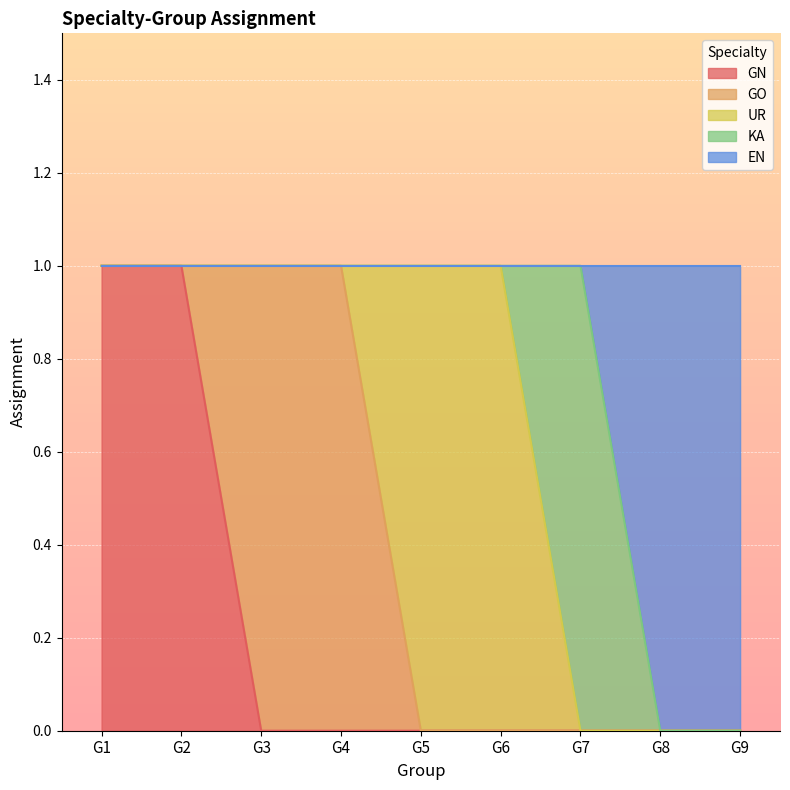

Reading right to left, transcribe all the data shown in this chart.

GN: 0	0	0	0	0	0	0	1	1
GO: 0	0	0	0	0	1	1	0	0
UR: 0	0	0	1	1	0	0	0	0
KA: 0	0	1	0	0	0	0	0	0
EN: 1	1	0	0	0	0	0	0	0